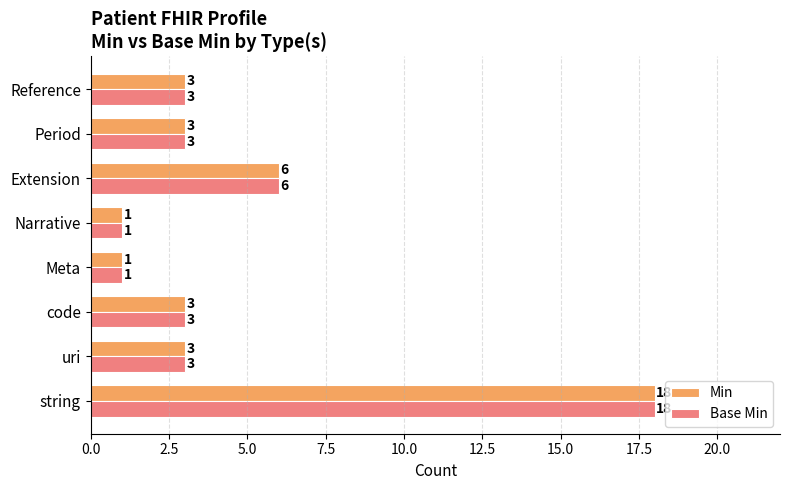

Count the number of categories in the chart.

8